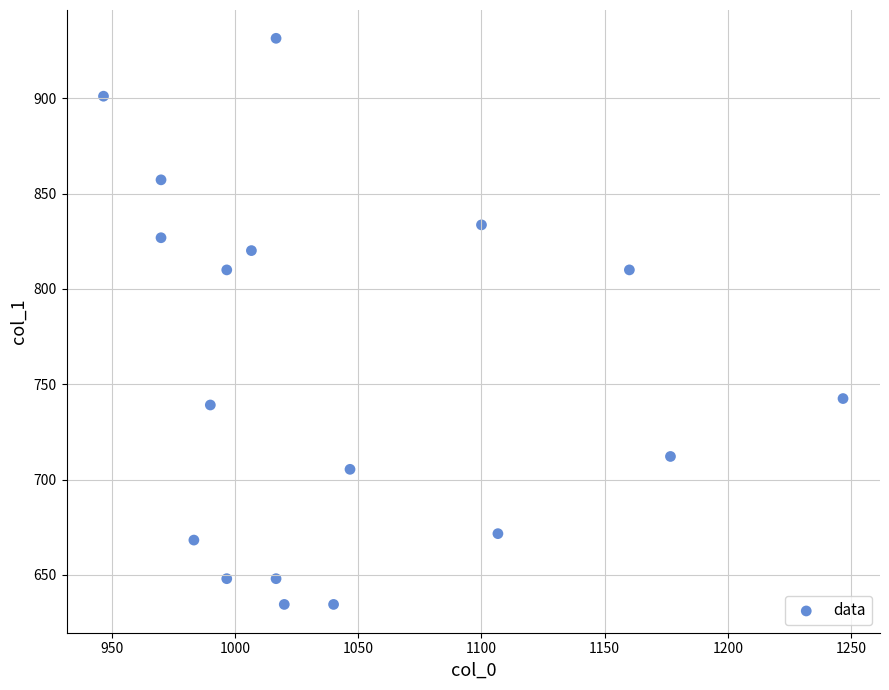

What is the range of X values (max minus min)?

300.0